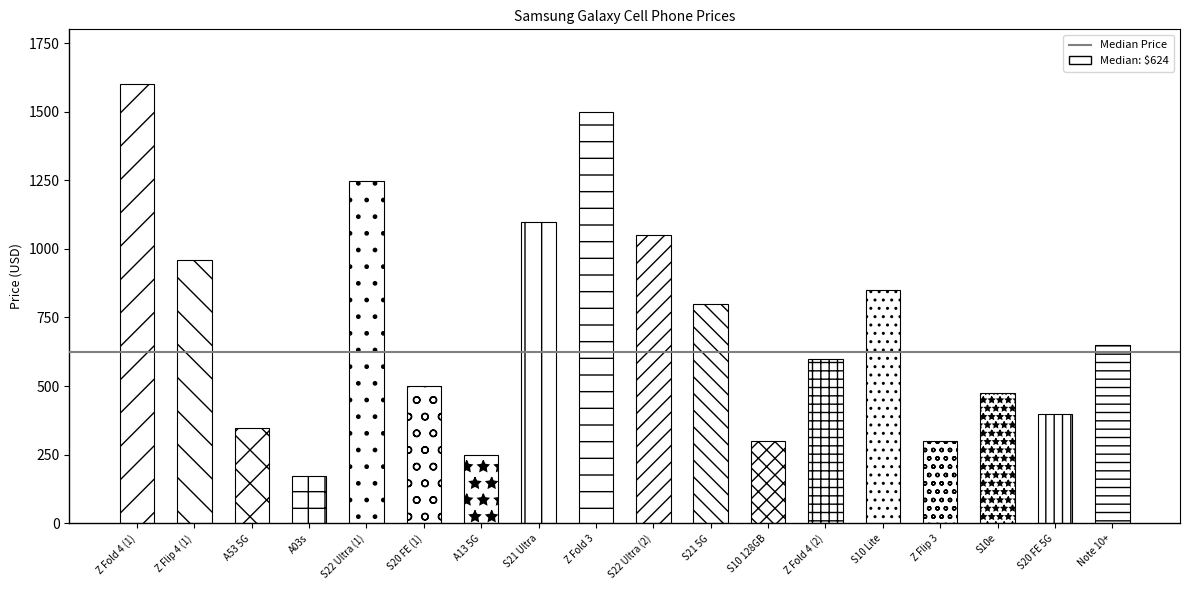

Where is the data nearest to the value 885?

S10 Lite